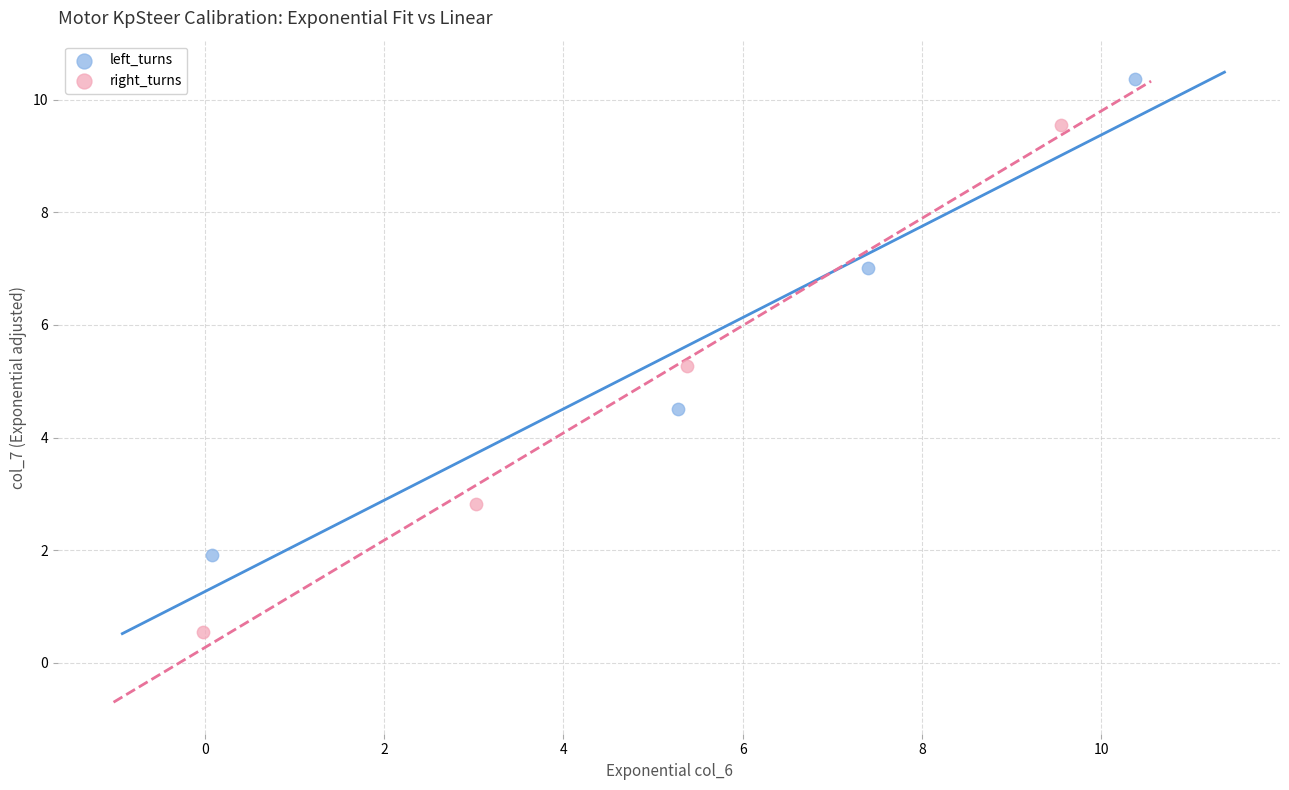

What are all the series names shown in the legend?

left_turns, right_turns